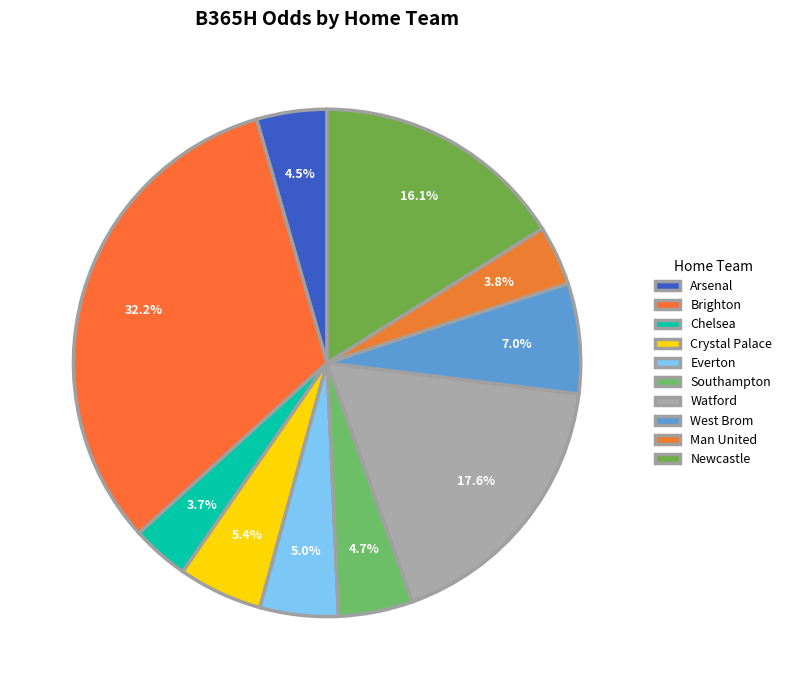

To the nearest percent, what is the difference between the Newcastle and Watford slice percentages?

1%